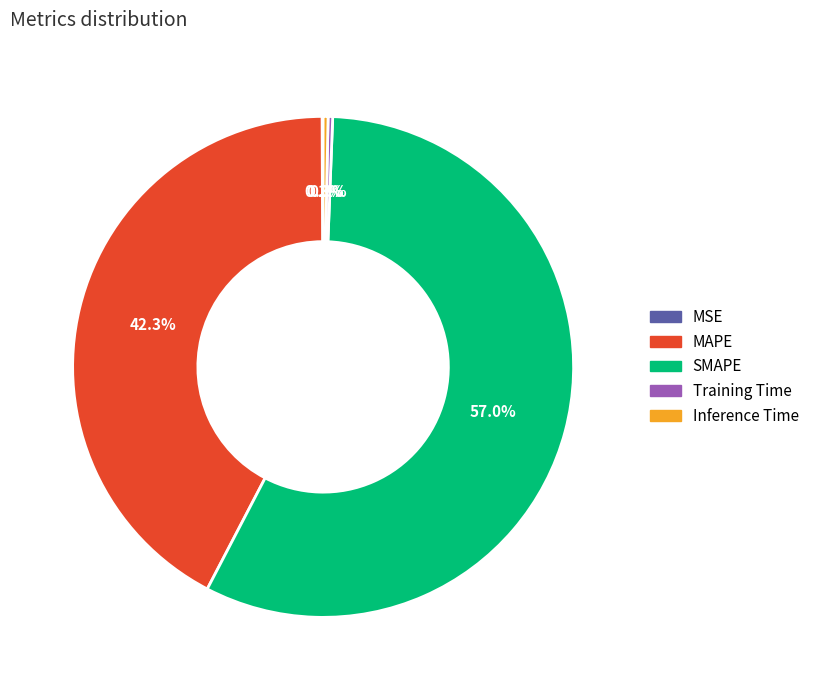

The SMAPE slice represents 49% of the pie. True or false?

False